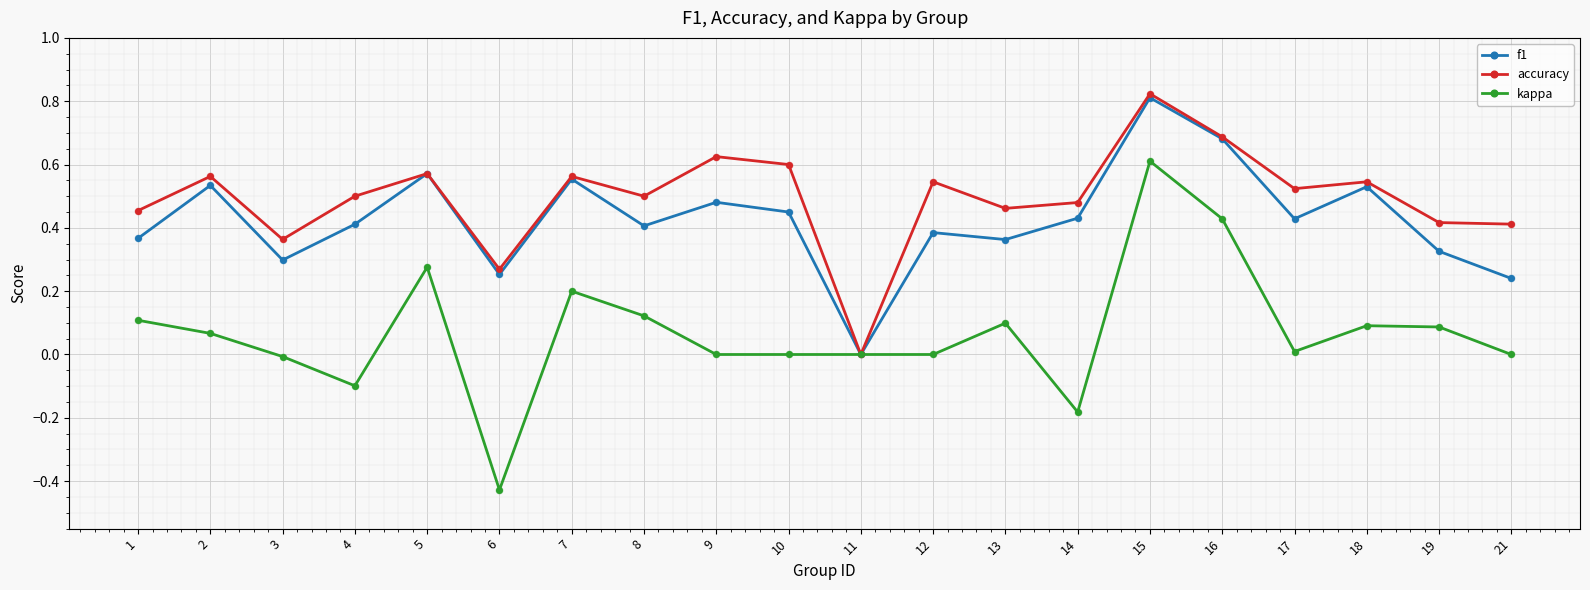

Which series has the widest spread of values?

kappa